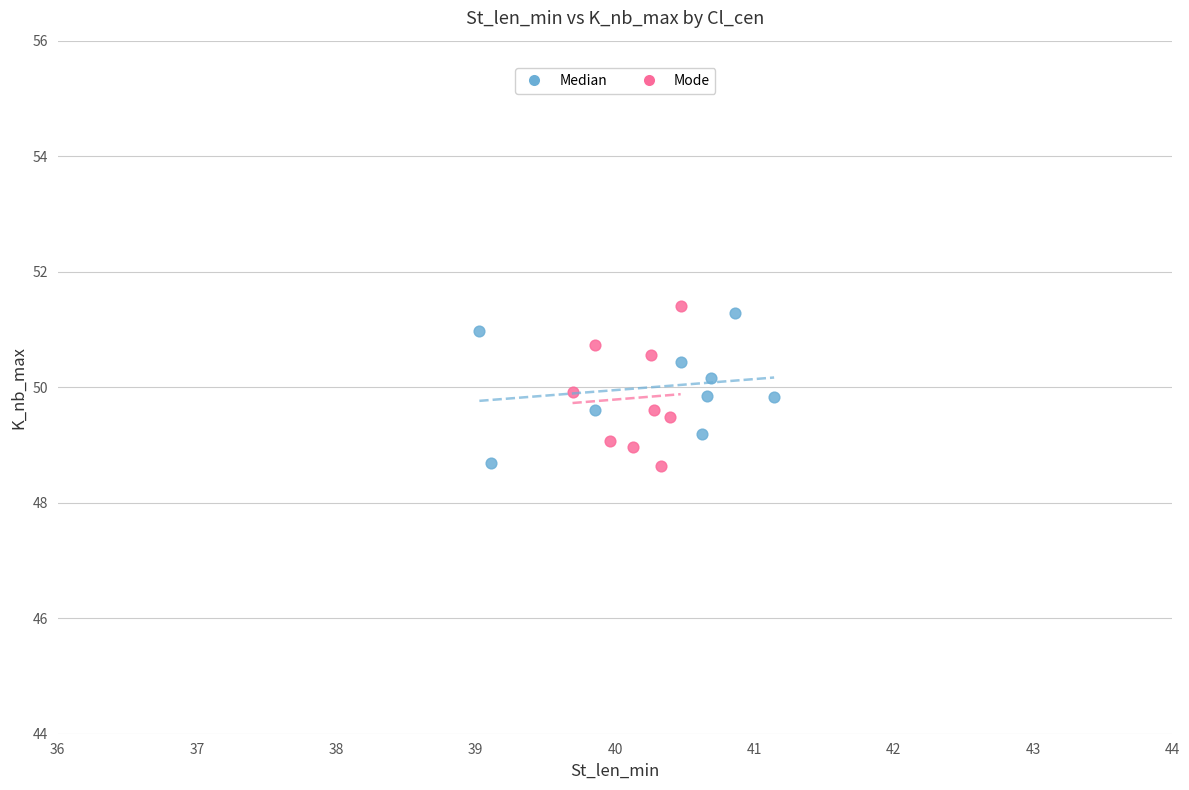

Which series has the widest spread of Y values?

Mode